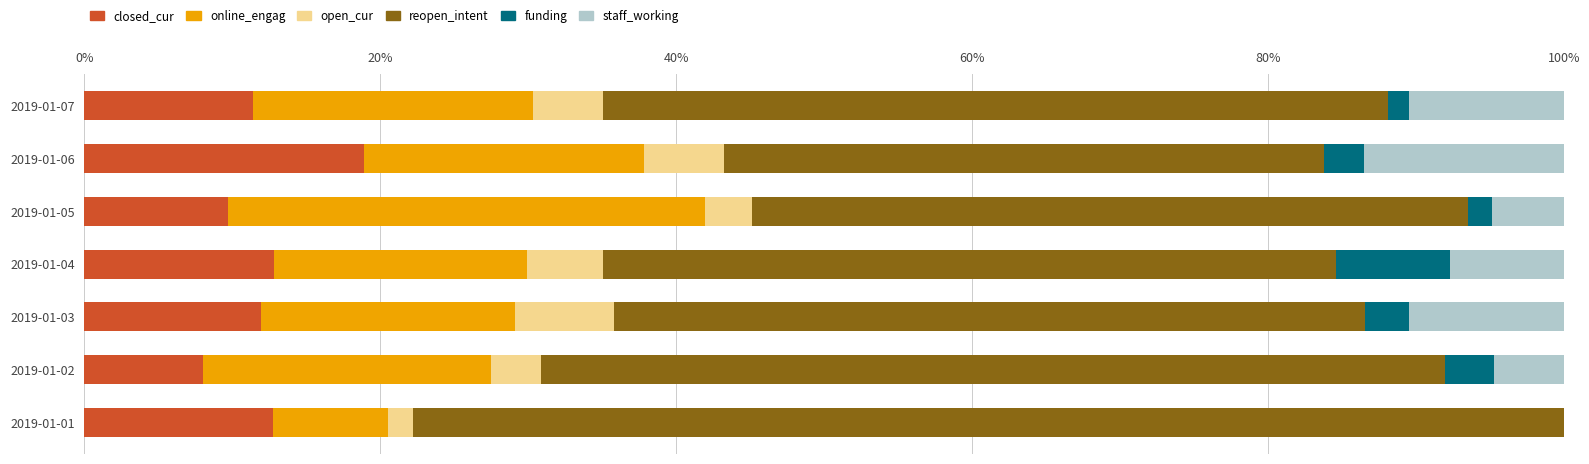

What are all the series names shown in the legend?

closed_cur, online_engag, open_cur, reopen_intent, funding, staff_working